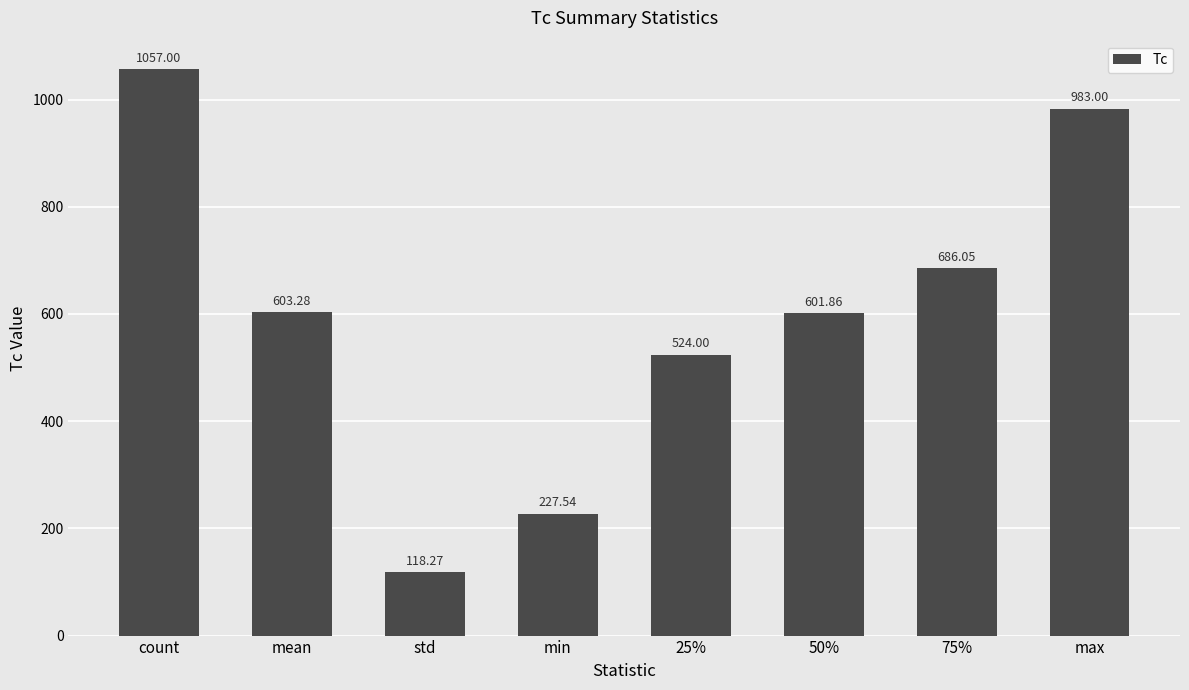

List the labels in order of value, smallest first.

std, min, 25%, 50%, mean, 75%, max, count